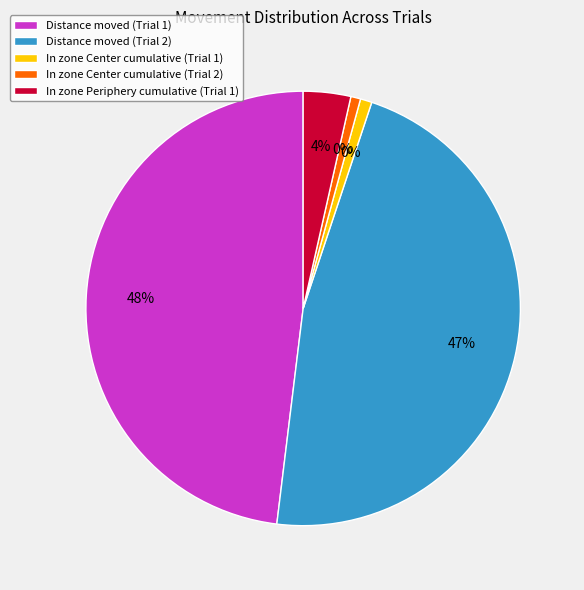

What is the largest slice in the pie chart?

Distance moved (Trial 1)